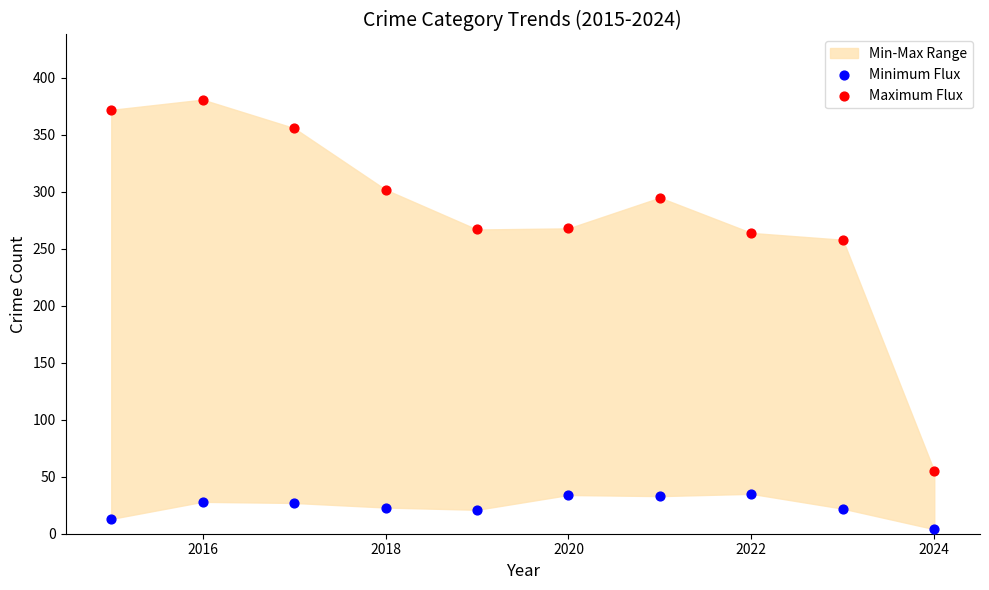

What is the X range (max minus min) for the scatter plot?

9